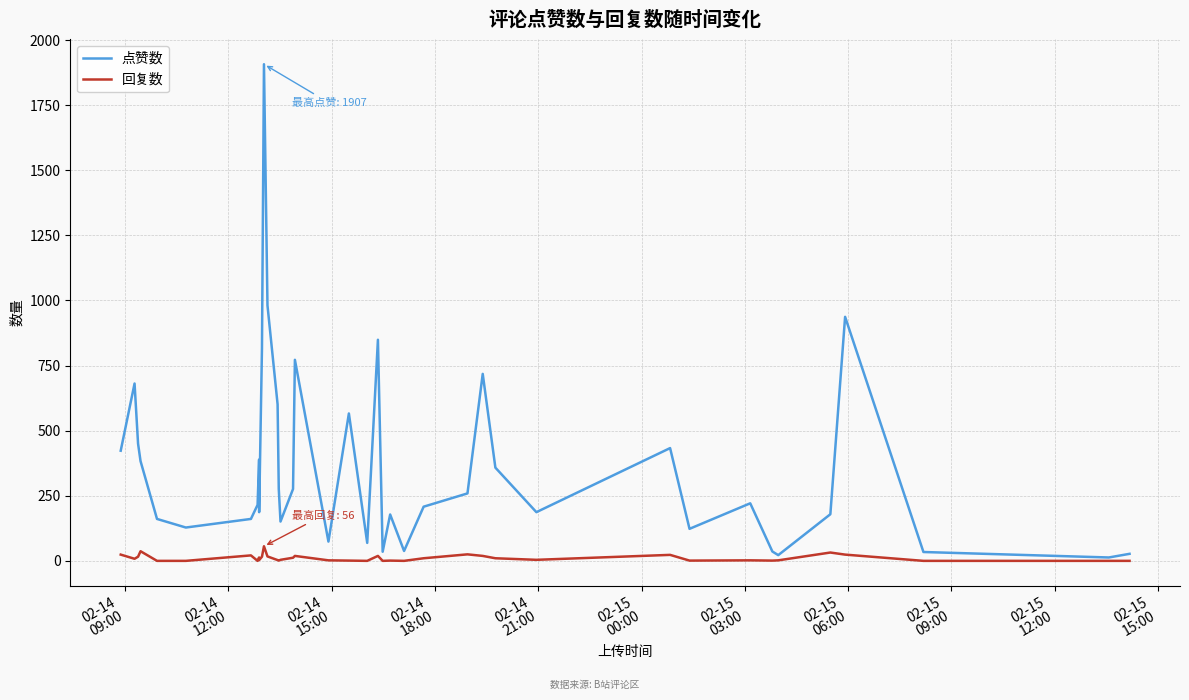

Which series has the widest spread of values?

点赞数